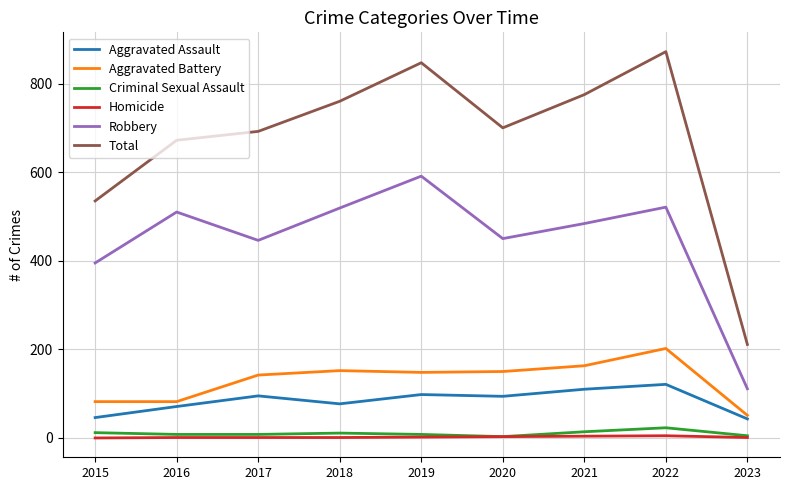

True or false: Robbery and Criminal Sexual Assault cross at least once.

False